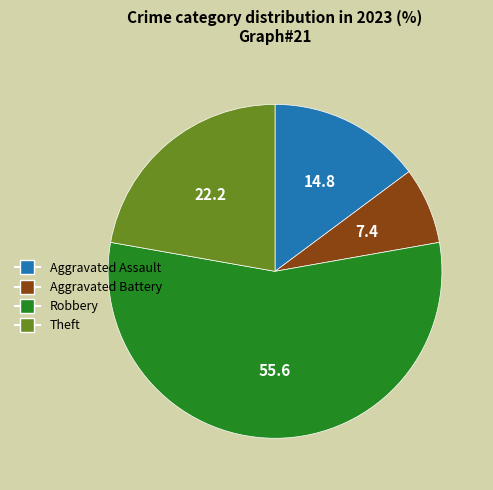

Rank the categories by value from lowest to highest.

Aggravated Battery, Aggravated Assault, Theft, Robbery